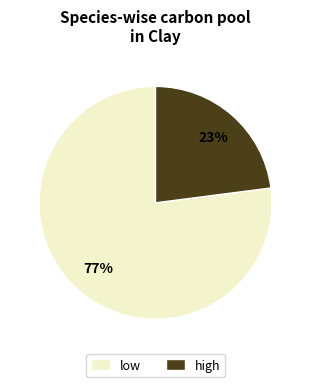

To the nearest percent, what is the difference between the low and high slice percentages?

54%